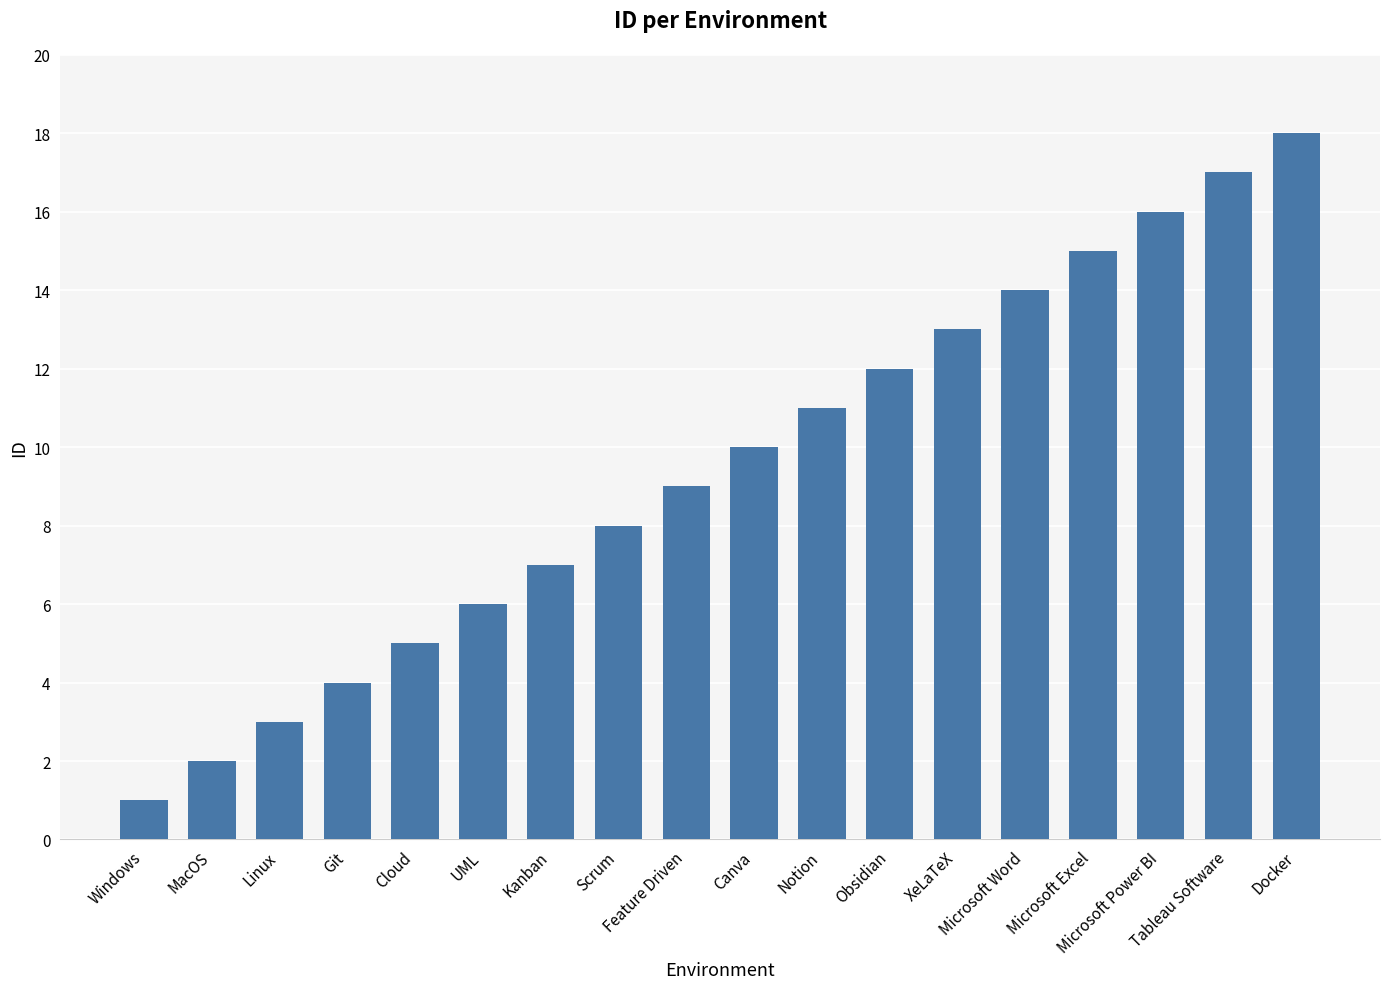

What is the average value?

10